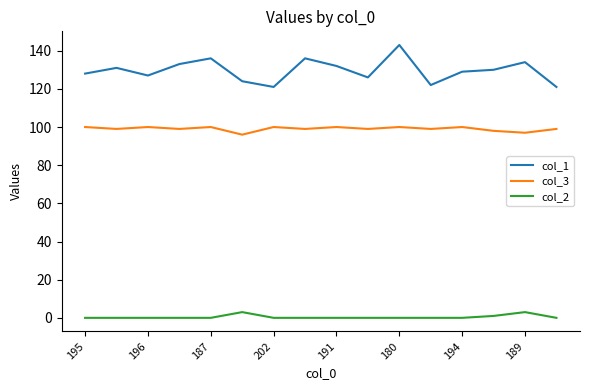

How many col_3 values are between 99 and 100?

13